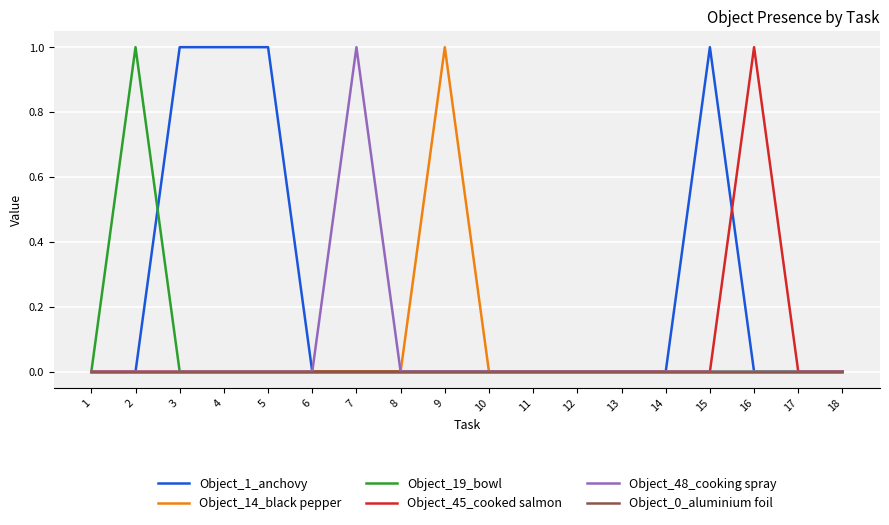

Which series changed the most between 7 and 13?

Object_48_cooking spray